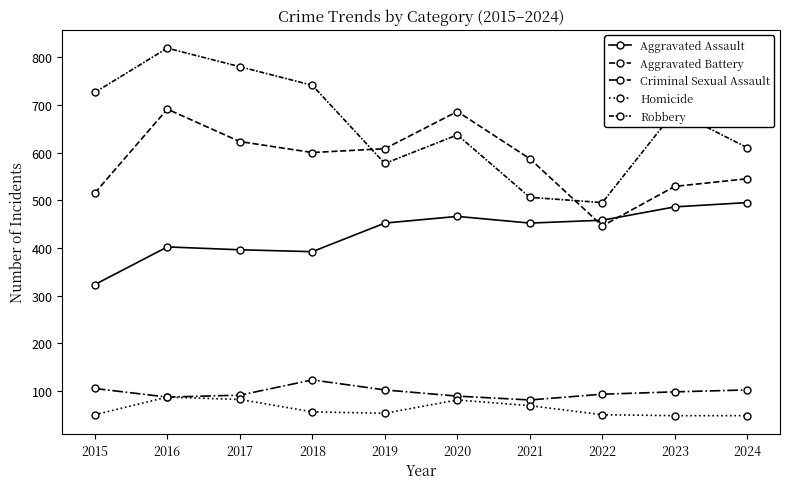

Which series has the largest range (max minus min)?

Robbery